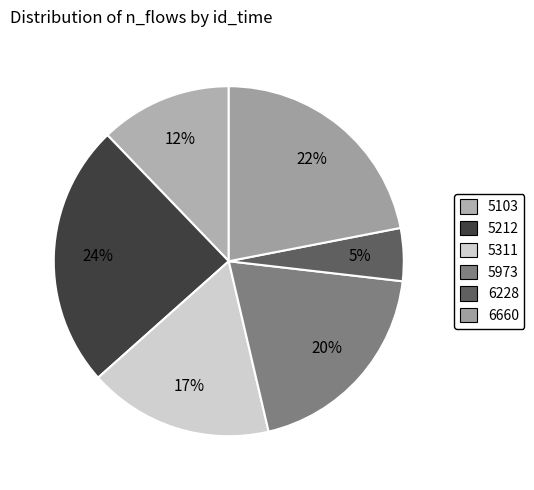

Rank the categories by value from lowest to highest.

6228, 5103, 5311, 5973, 6660, 5212